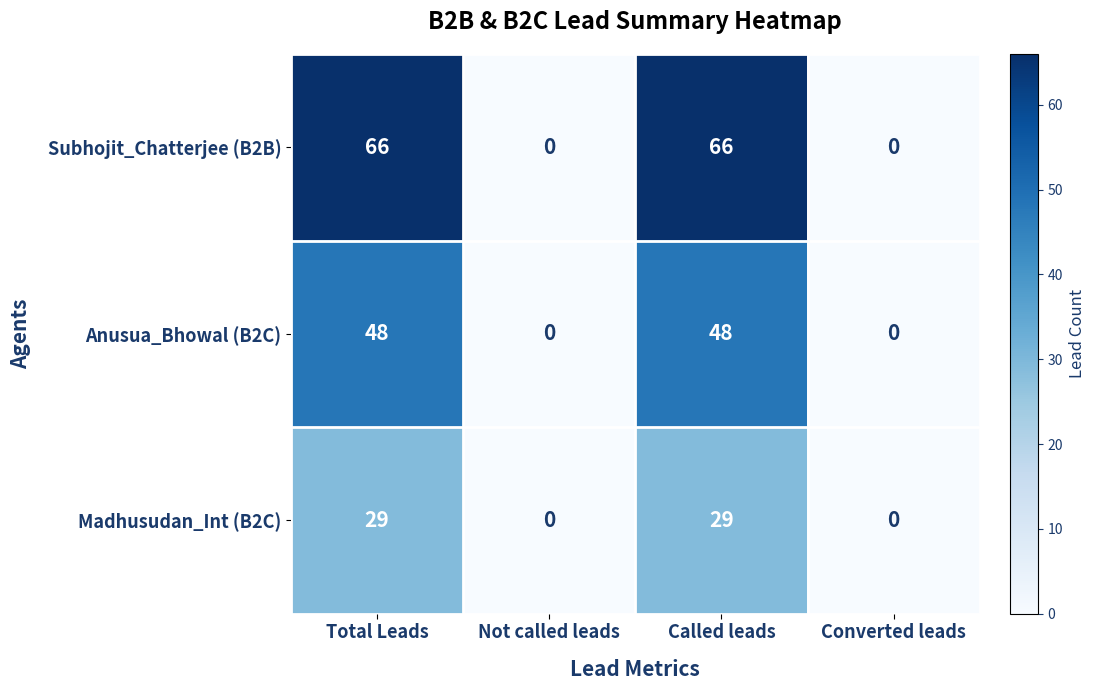

What is the sum of the Subhojit_Chatterjee (B2B) values at Called leads and Total Leads?

132